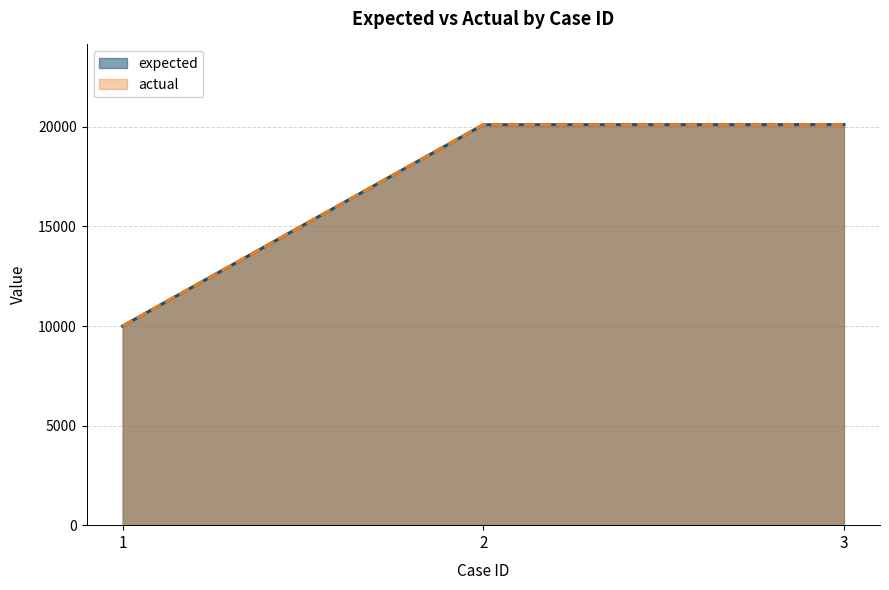

At which label is actual closest to 15058?

2